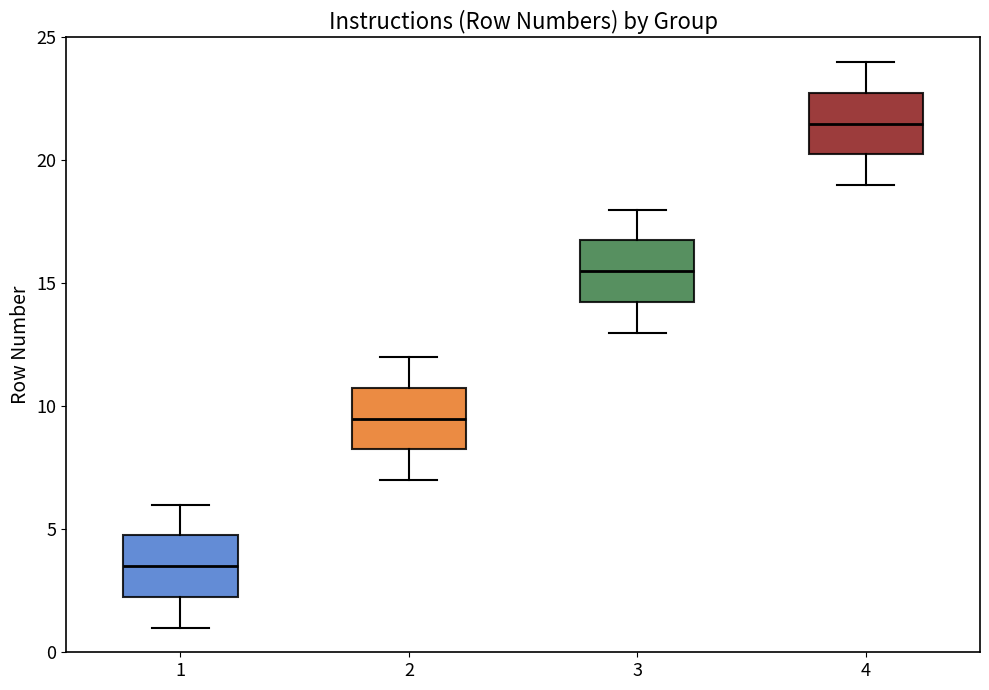

Reading left to right, read every box against the y-axis: the position of its median line, the range the box covers, and the ends of its whiskers. The values are not printed on the chart, so give them approximately, as read against the axis.

1: median 3.5, box 2.5 to 5.0, whiskers 1.0 to 6.0
2: median 9.5, box 8.5 to 11.0, whiskers 7.0 to 12.0
3: median 15.5, box 14.5 to 17.0, whiskers 13.0 to 18.0
4: median 21.5, box 20.5 to 23.0, whiskers 19.0 to 24.0